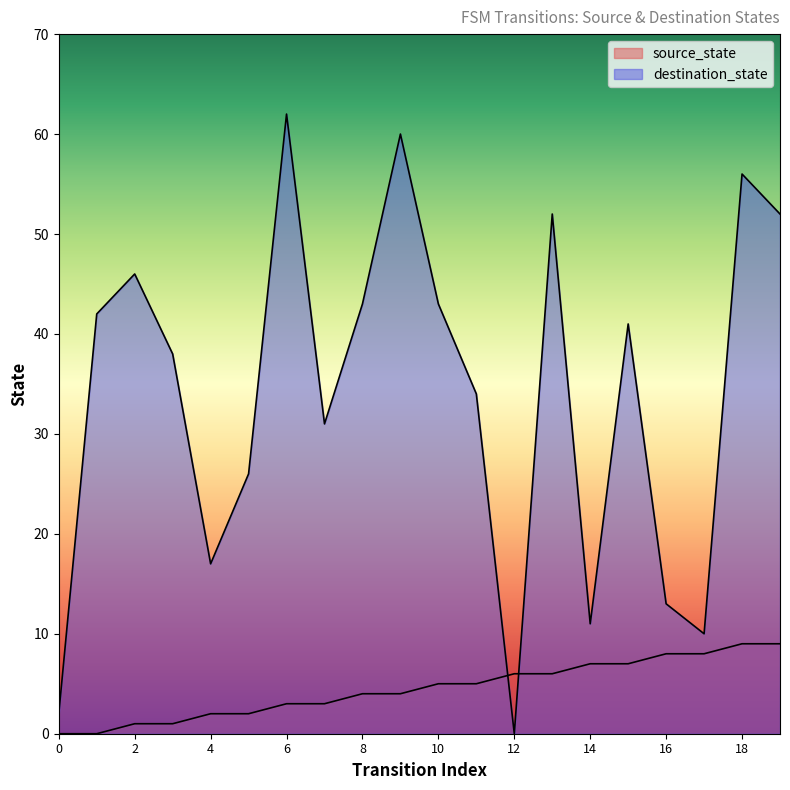

How many data points in destination_state are above 41?

9